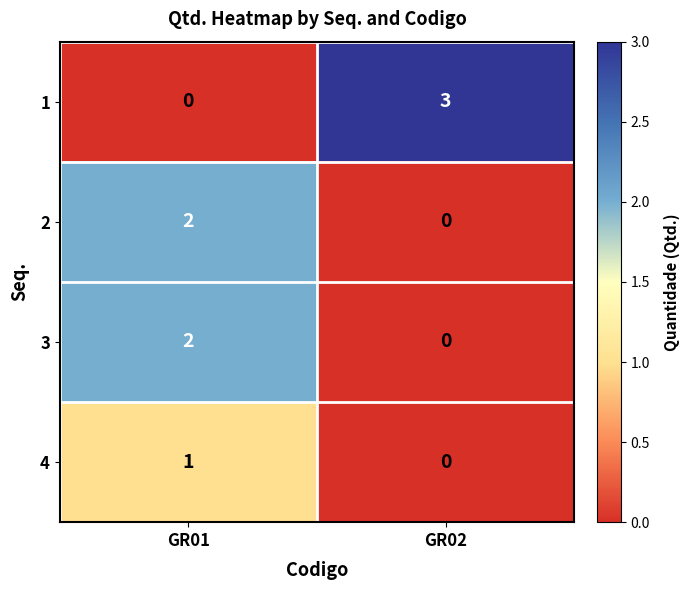

What is the total value across all series at GR02?

3